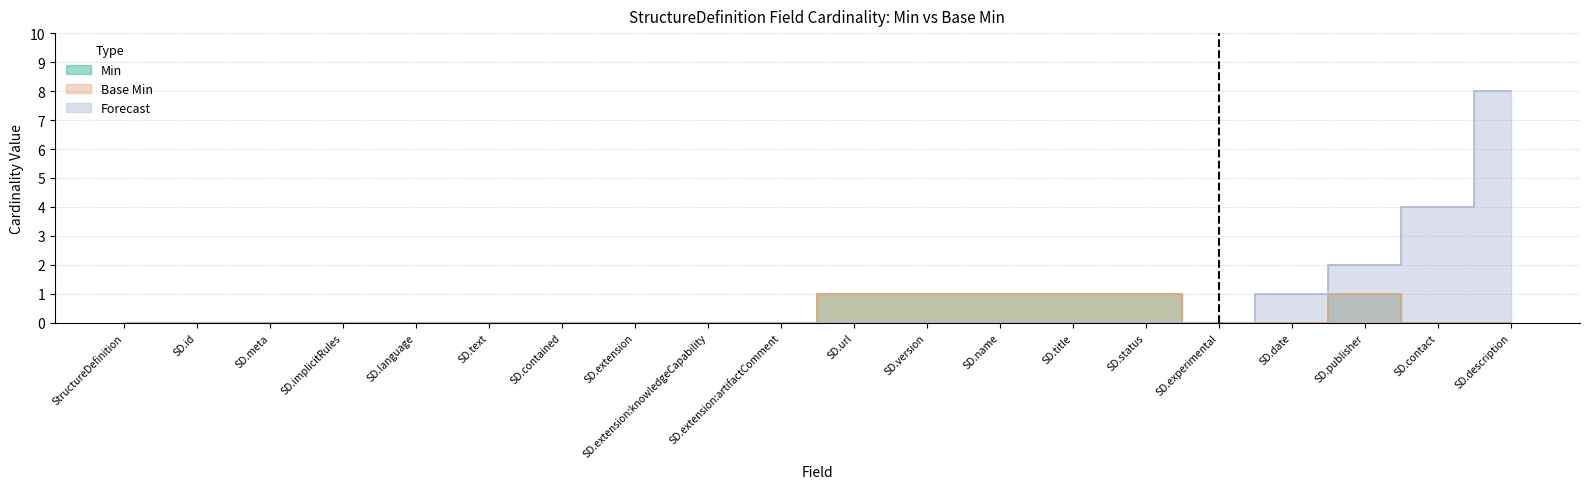

Between SD.date and SD.title, which is larger?

SD.title